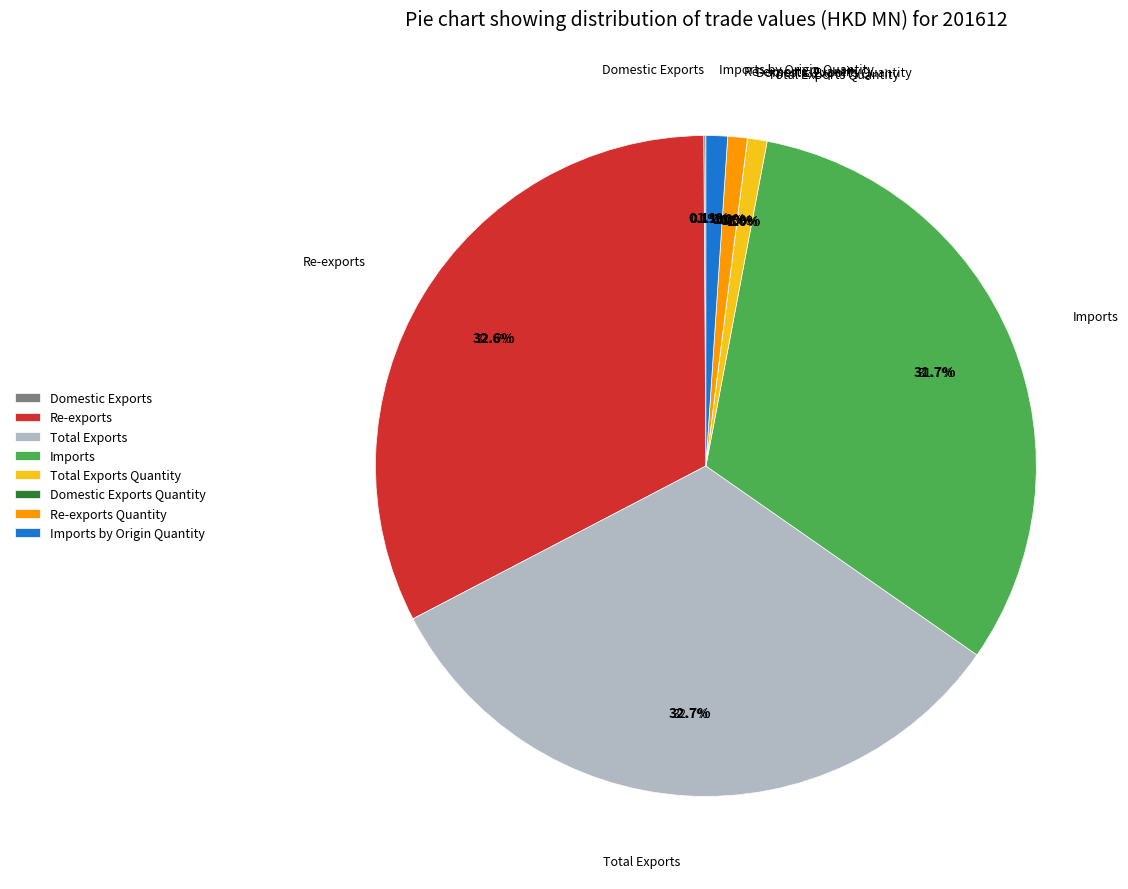

Does any single category account for the majority?

No